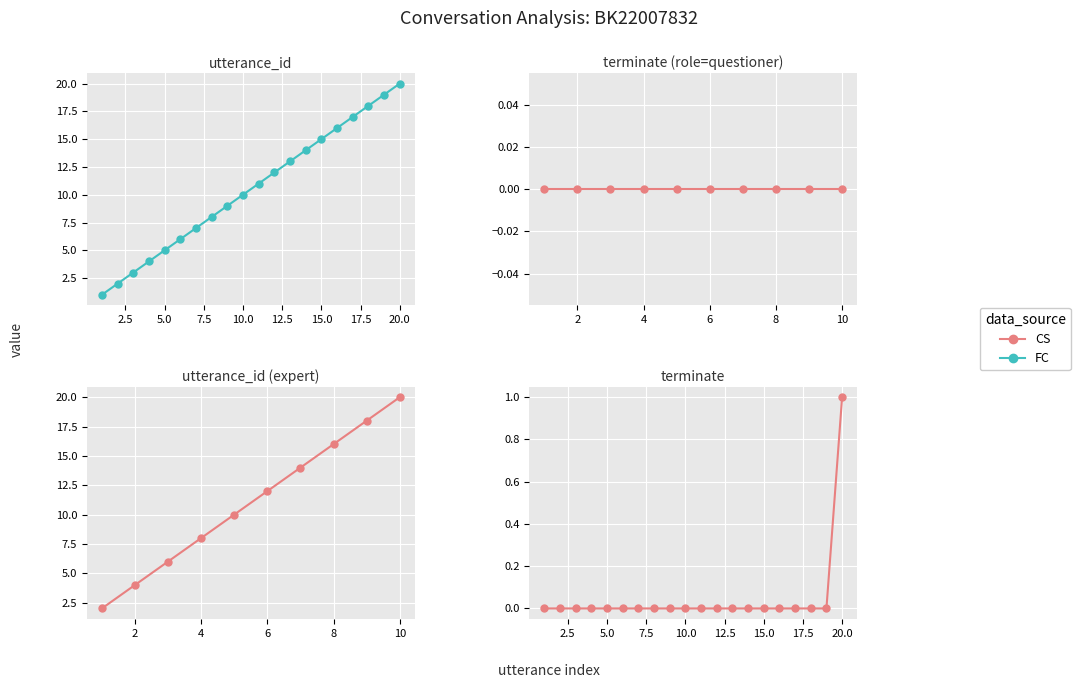

Count the number of categories in the chart.

20